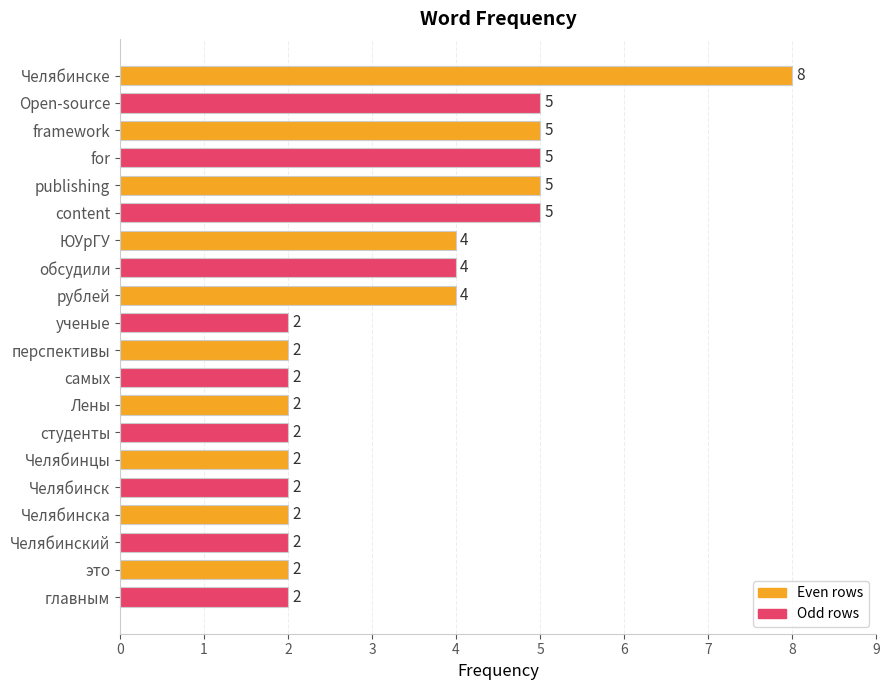

Reading top to bottom, extract all data points from this chart.

8	5	5	5	5	5	4	4	4	2	2	2	2	2	2	2	2	2	2	2